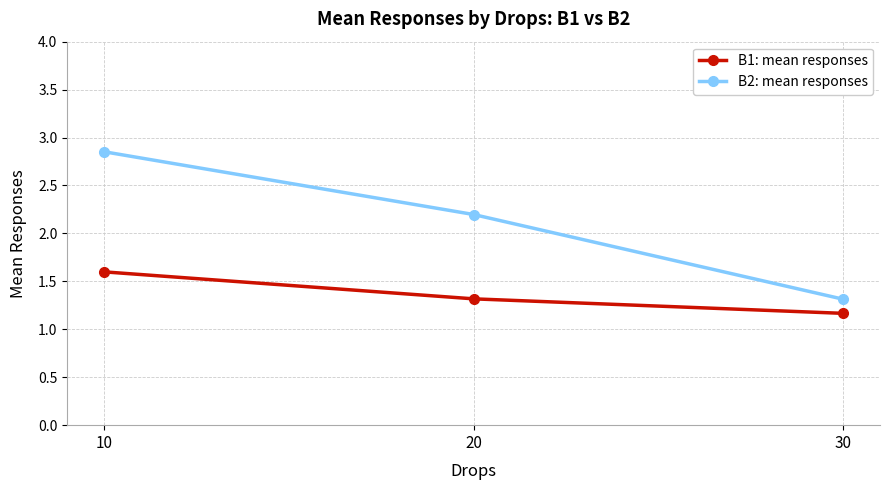

Which series has the largest range (max minus min)?

B2: mean responses